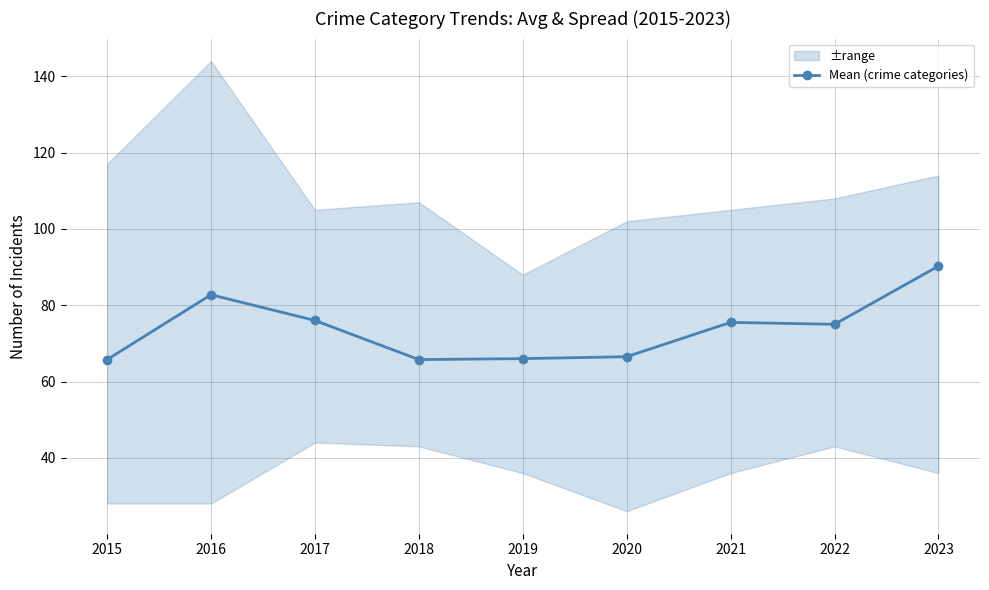

Does the chart have visible grid lines?

Yes